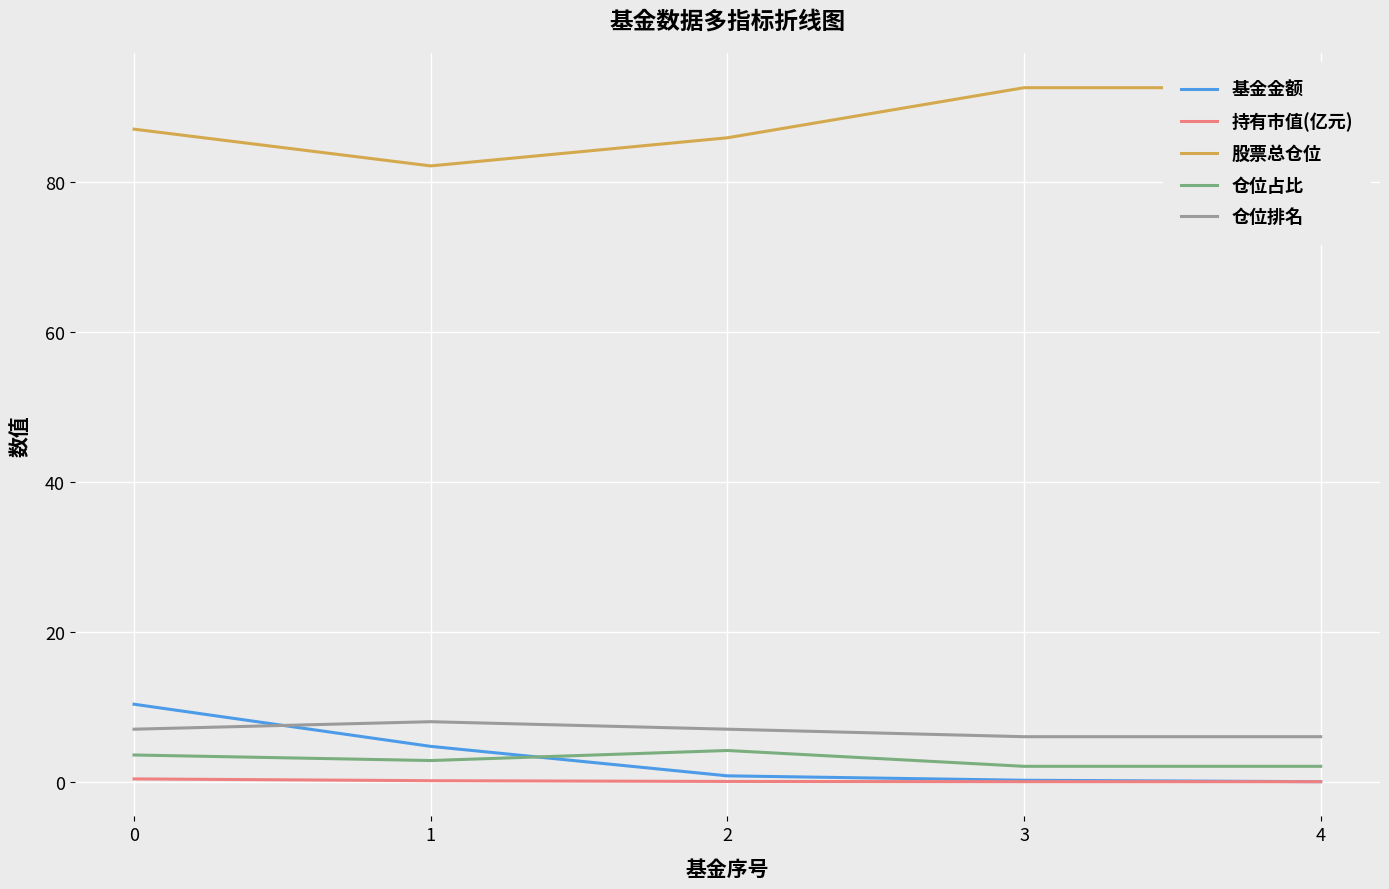

At how many categories does at least one series exceed 91?

2